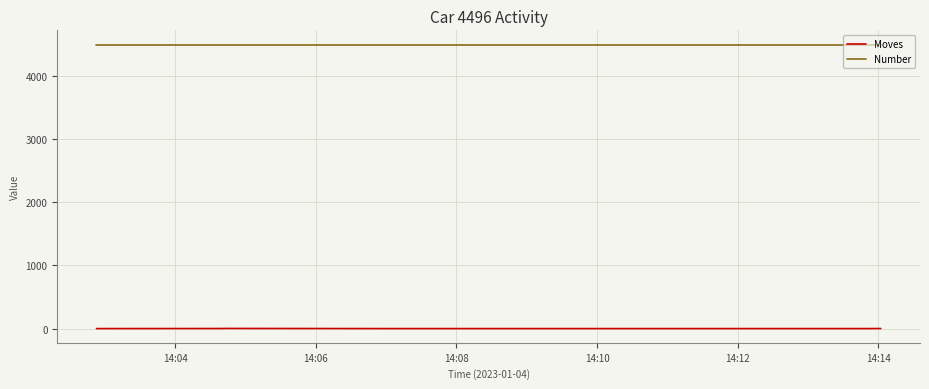

Which series has the largest range (max minus min)?

Moves